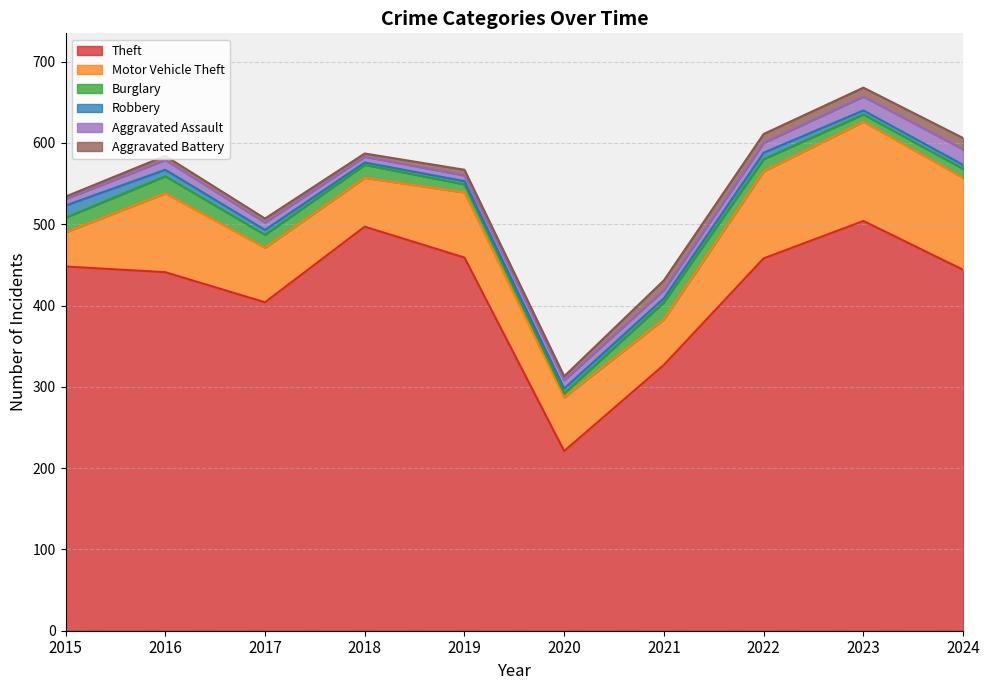

True or false: Robbery has a value of 2 at 2024.

False